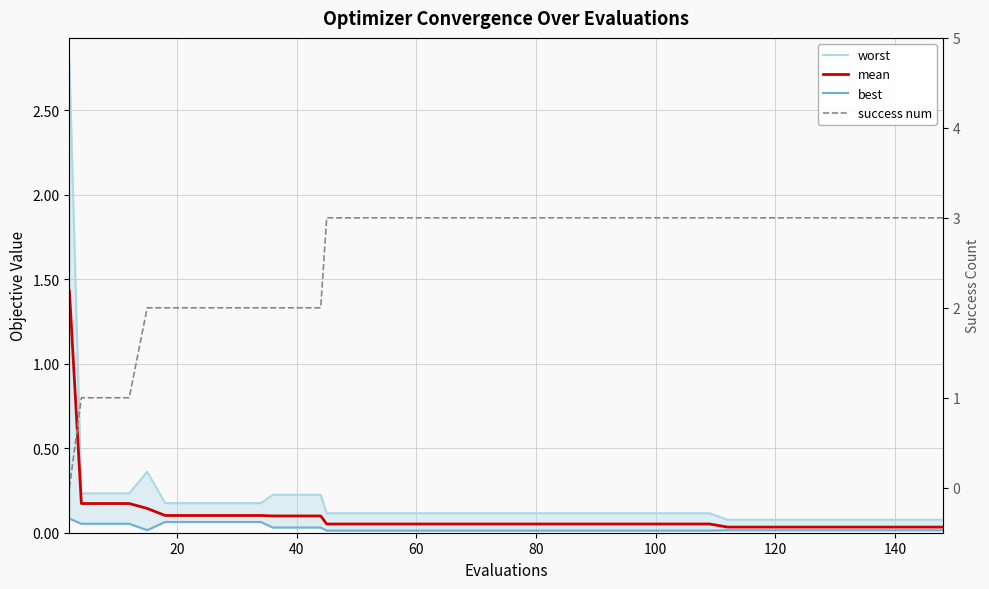

Reading left to right, what are all the values shown in this chart?

worst: 2.8	0.2	0.2	0.2	0.4	0.2	0.2	0.2	0.2	0.2	0.2	0.2	0.2	0.1	0.1	0.1	0.1	0.1	0.1	0.1	0.1	0.1	0.1	0.1	0.1	0.1	0.1	0.1	0.1	0.1	0.1	0.1	0.1	0.1	0.1	0.1	0.1	0.1	0.1	0.1
mean: 1.4	0.2	0.2	0.2	0.1	0.1	0.1	0.1	0.1	0.1	0.1	0.1	0.1	0.1	0.1	0.1	0.1	0.1	0.1	0.1	0.1	0.1	0.1	0.1	0.1	0.1	0.1	0.1	0.1	0.1	0.0	0.0	0.0	0.0	0.0	0.0	0.0	0.0	0.0	0.0
best: 0.1	0.1	0.1	0.1	0.0	0.1	0.1	0.1	0.1	0.1	0.0	0.0	0.0	0.0	0.0	0.0	0.0	0.0	0.0	0.0	0.0	0.0	0.0	0.0	0.0	0.0	0.0	0.0	0.0	0.0	0.0	0.0	0.0	0.0	0.0	0.0	0.0	0.0	0.0	0.0
success num: 0.0	1.0	1.0	1.0	2.0	2.0	2.0	2.0	2.0	2.0	2.0	2.0	2.0	3.0	3.0	3.0	3.0	3.0	3.0	3.0	3.0	3.0	3.0	3.0	3.0	3.0	3.0	3.0	3.0	3.0	3.0	3.0	3.0	3.0	3.0	3.0	3.0	3.0	3.0	3.0